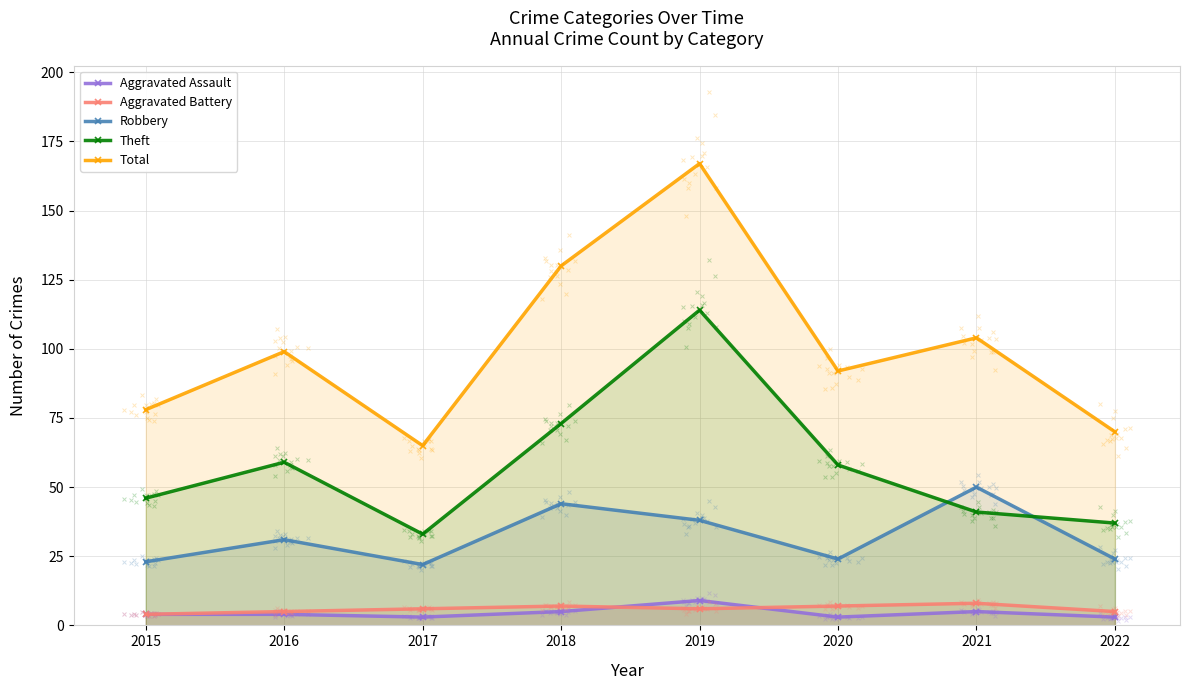

Which series has the widest spread of Y values?

Total